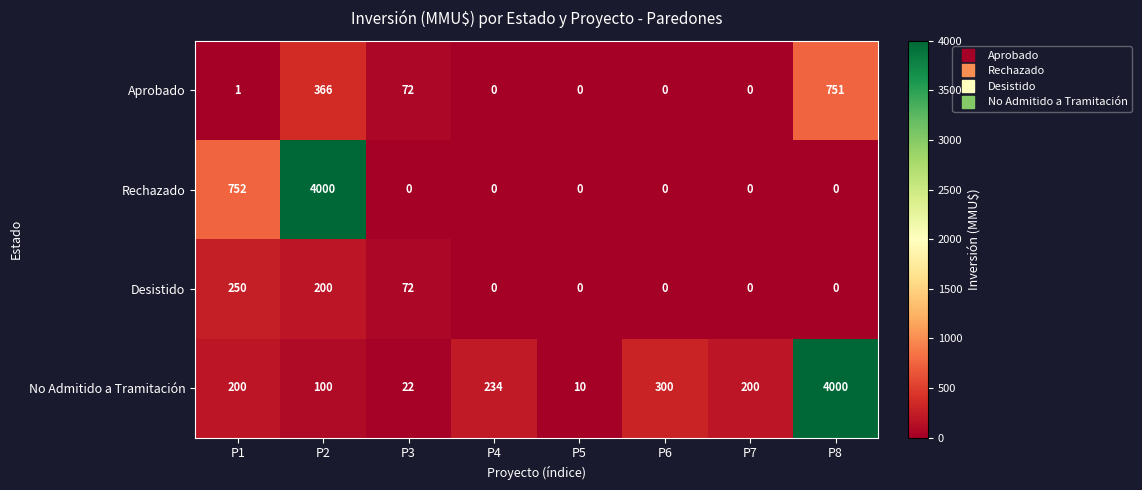

What is the total value across all series at P8?

4751